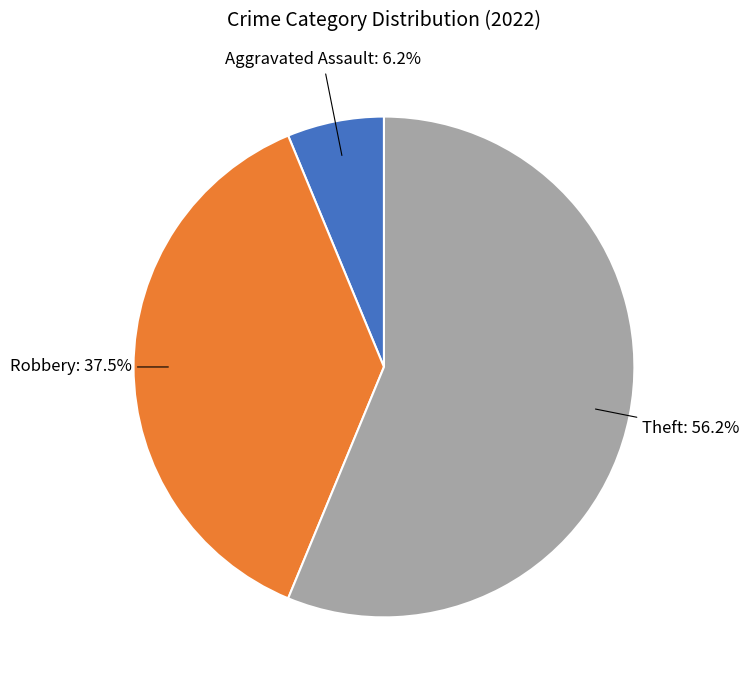

Is there any slice that represents more than half of the pie?

Yes